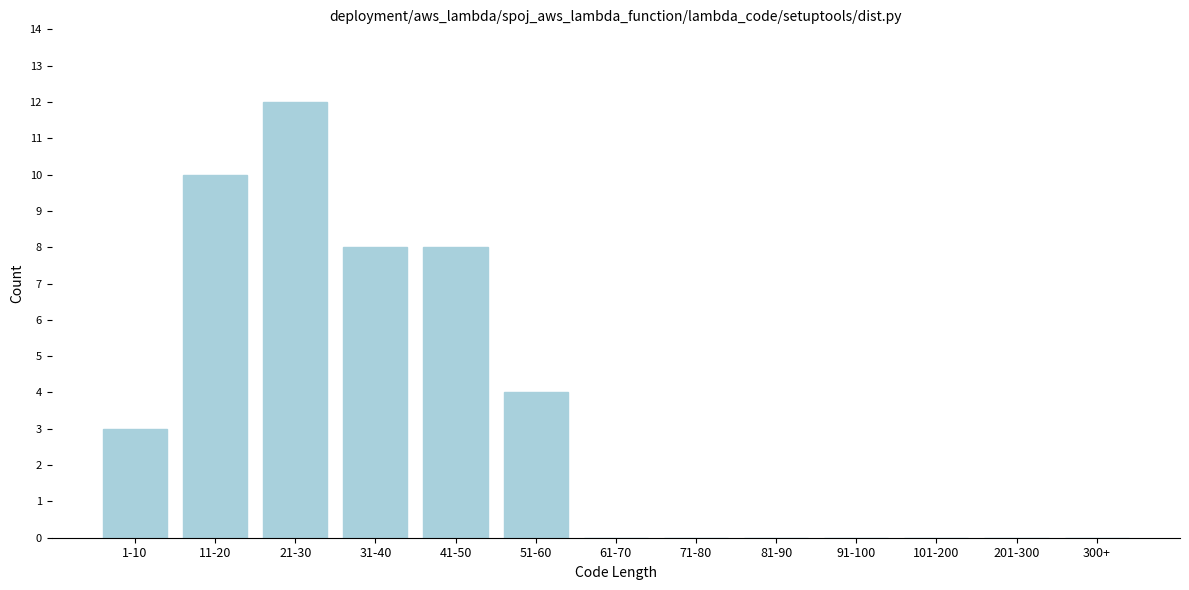

Reading left to right, what are all the values shown in this chart?

1-10=3	11-20=10	21-30=12	31-40=8	41-50=8	51-60=4	61-70=0	71-80=0	81-90=0	91-100=0	101-200=0	201-300=0	300+=0